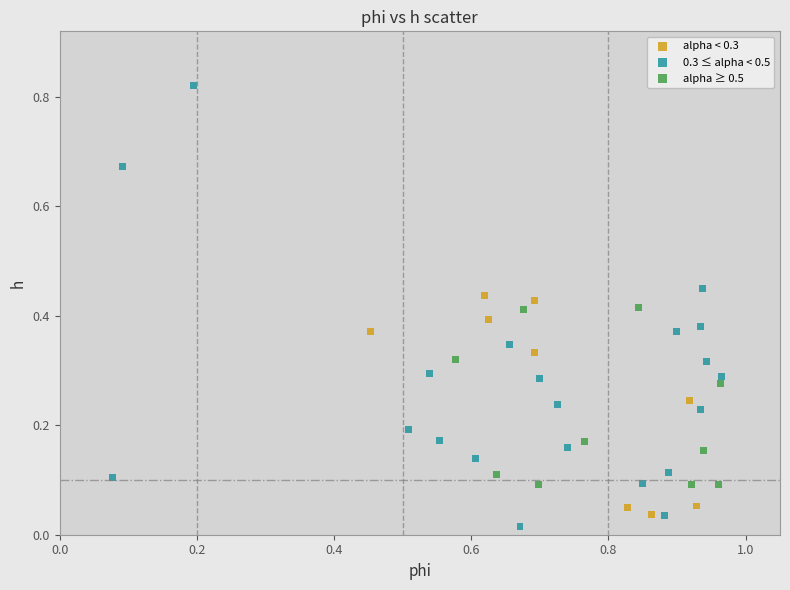

Which series contains the highest Y value?

0.3 ≤ alpha < 0.5